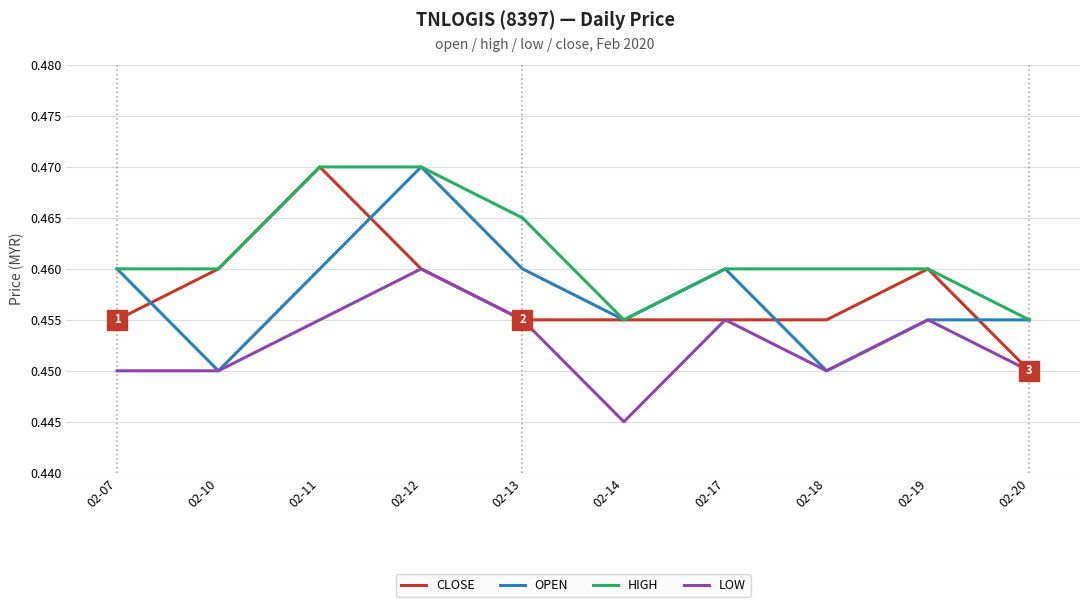

True or false: LOW and HIGH intersect in this chart.

False